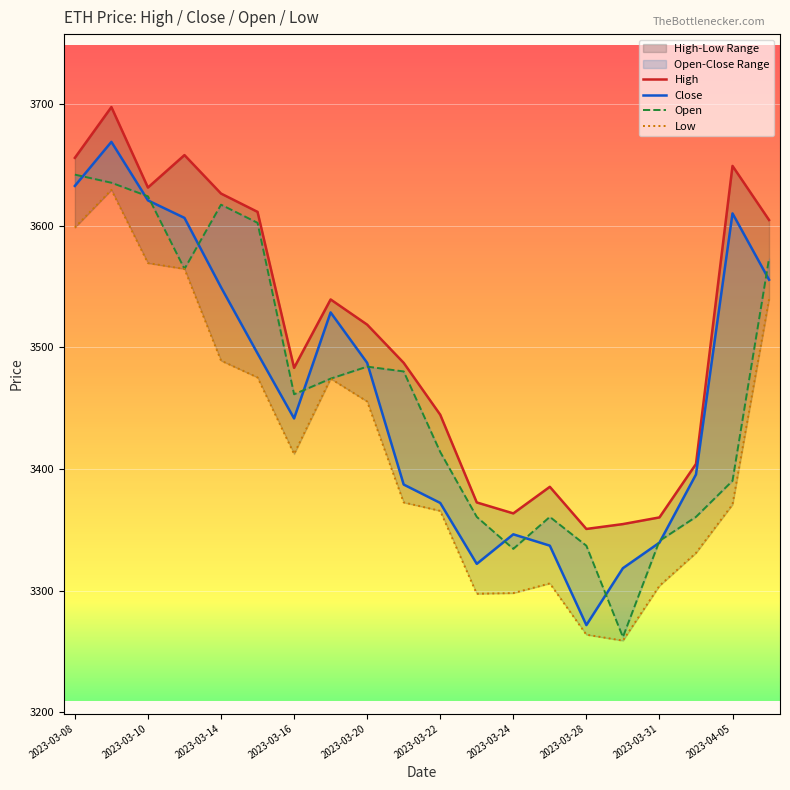

Is it true that Close equals 5678.7 at 2023-03-10?

False